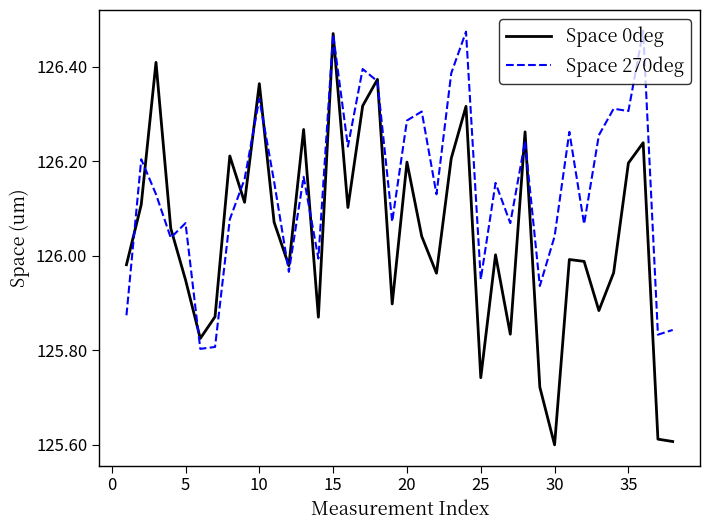

Rank the series by their average value, from highest to lowest.

Space 270deg, Space 0deg